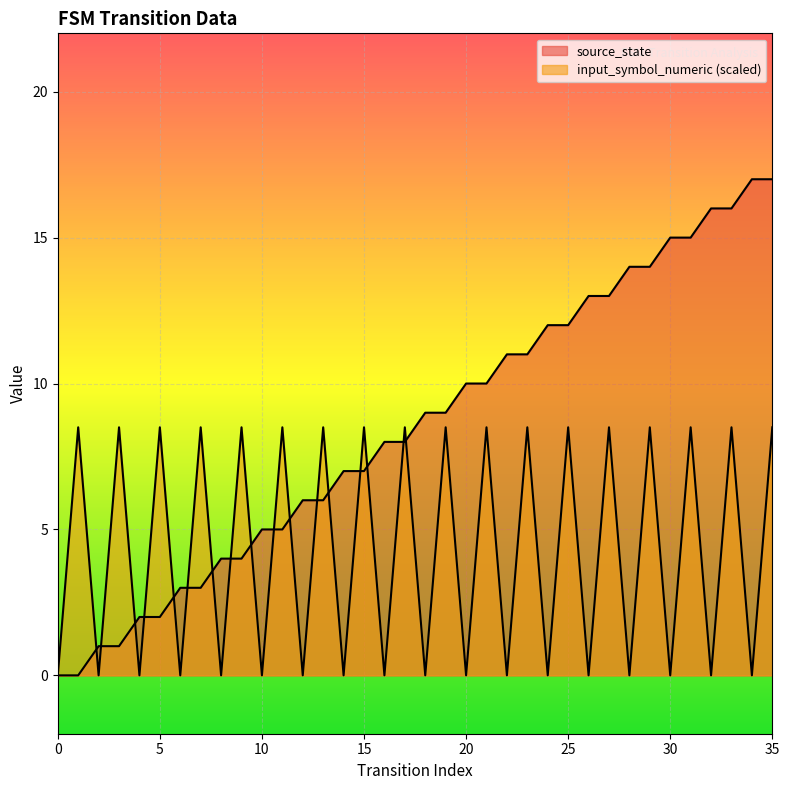

What is the difference between the second highest and second lowest values in the source_state series?

17.0